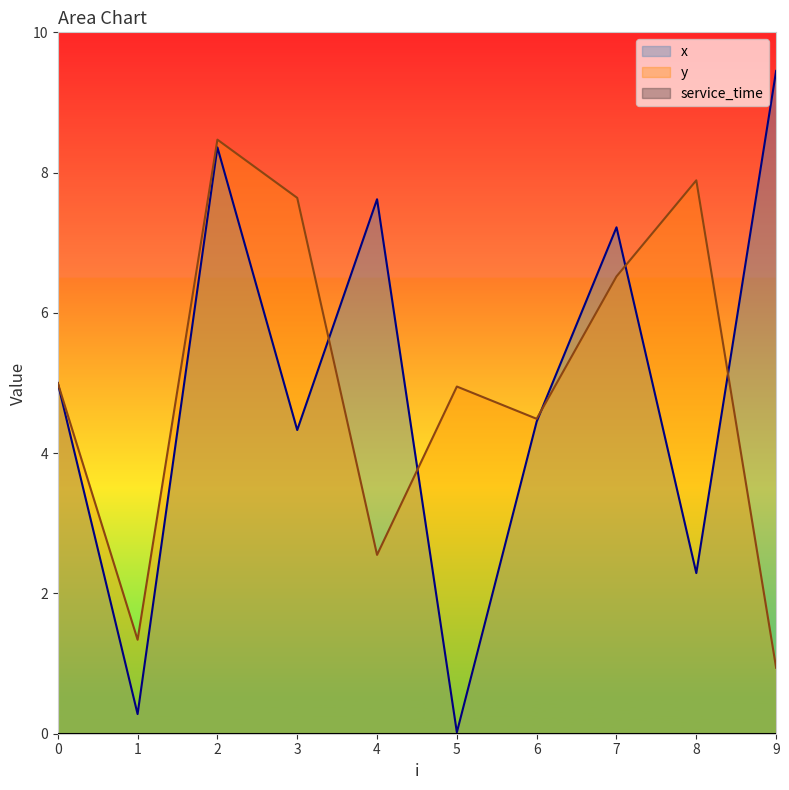

Reading left to right, transcribe all the data shown in this chart.

x: 0=5.0	1=0.3	2=8.4	3=4.3	4=7.6	5=0.0	6=4.5	7=7.2	8=2.3	9=9.4
y: 0=5.0	1=1.3	2=8.5	3=7.6	4=2.5	5=5.0	6=4.5	7=6.5	8=7.9	9=0.9